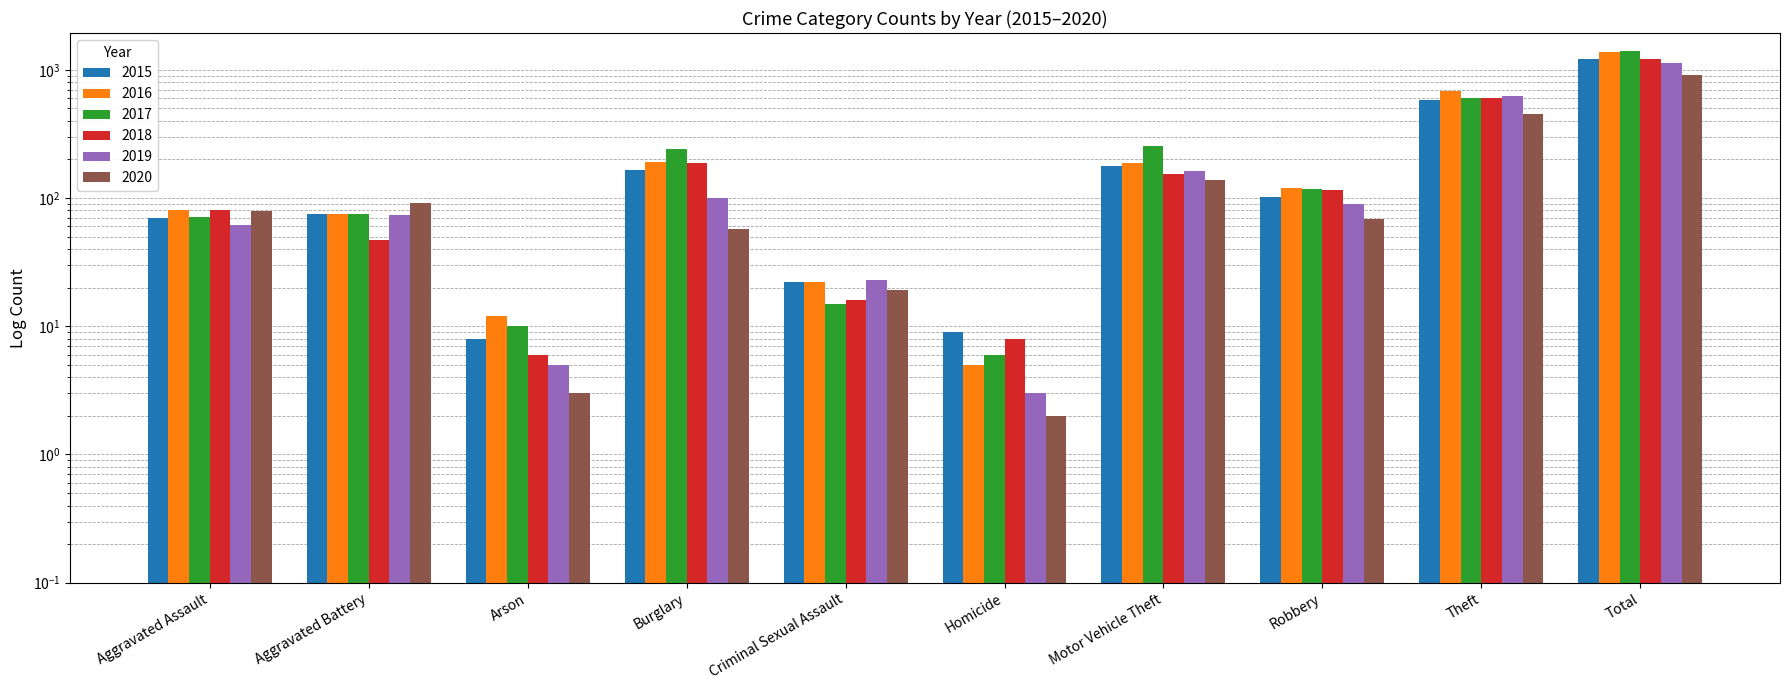

Which series has the largest range (max minus min)?

2017